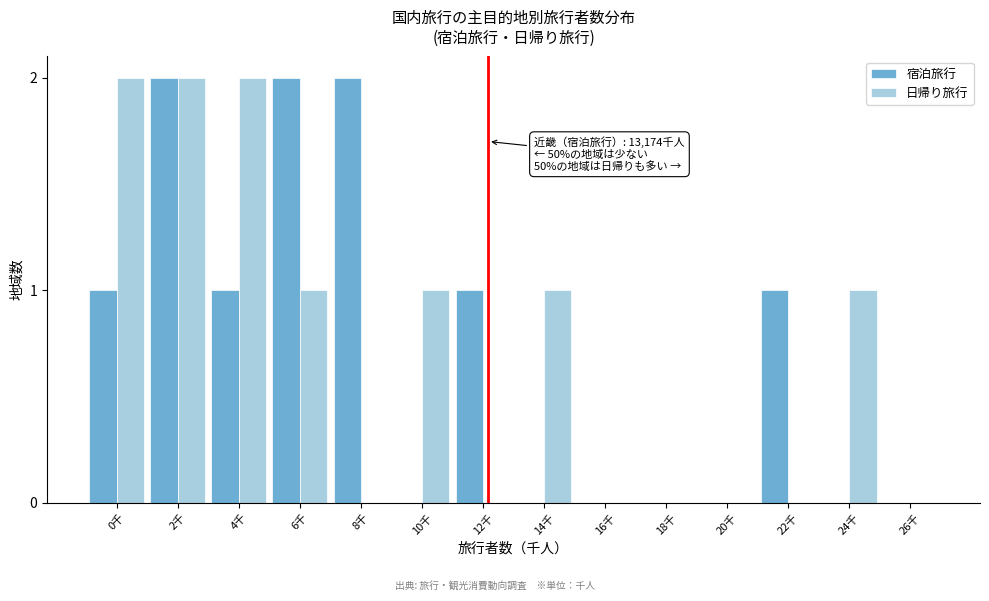

Reading right to left, extract all data points from this chart.

宿泊旅行: 26千=0	24千=0	22千=1	20千=0	18千=0	16千=0	14千=0	12千=1	10千=0	8千=2	6千=2	4千=1	2千=2	0千=1
日帰り旅行: 26千=0	24千=1	22千=0	20千=0	18千=0	16千=0	14千=1	12千=0	10千=1	8千=0	6千=1	4千=2	2千=2	0千=2